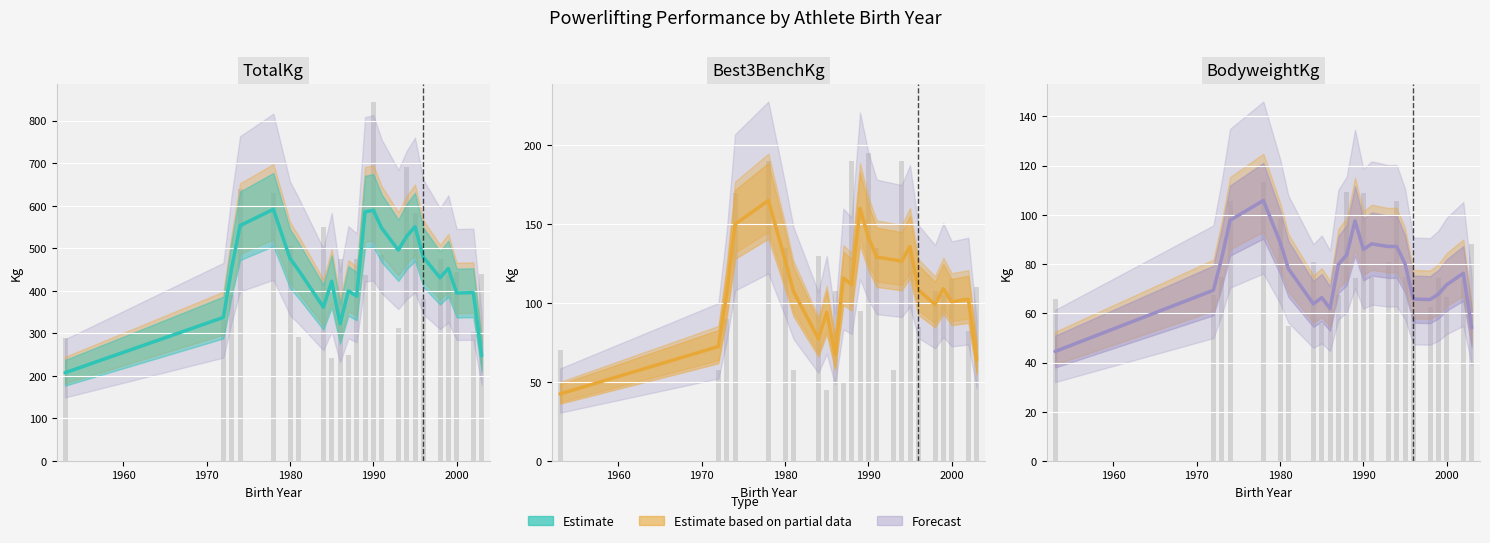

Is it true that Best3BenchKg equals 62.8 at 18?

False